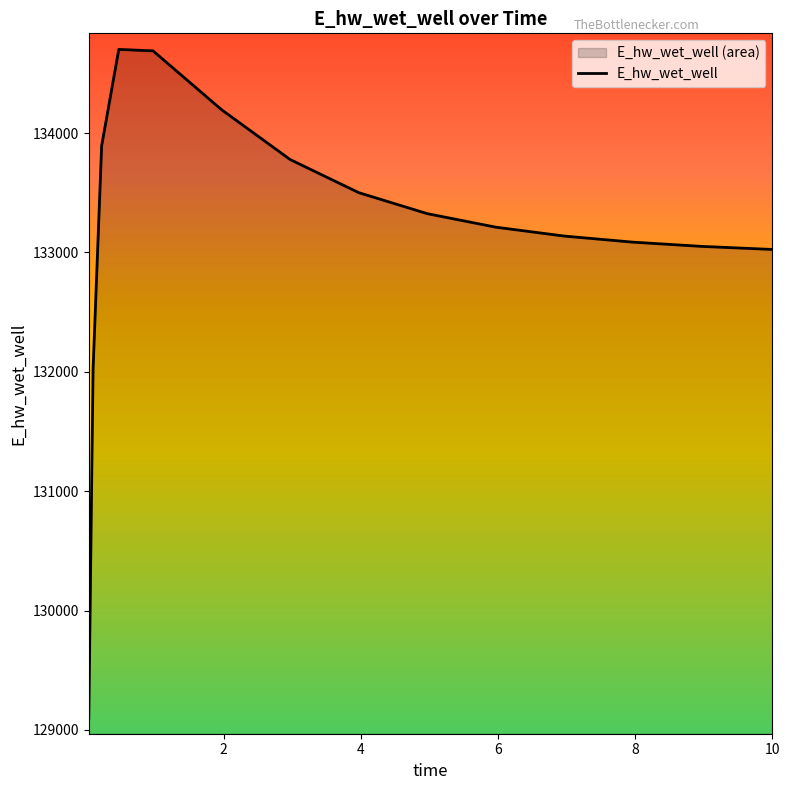

What is the greatest value displayed?

134700.8